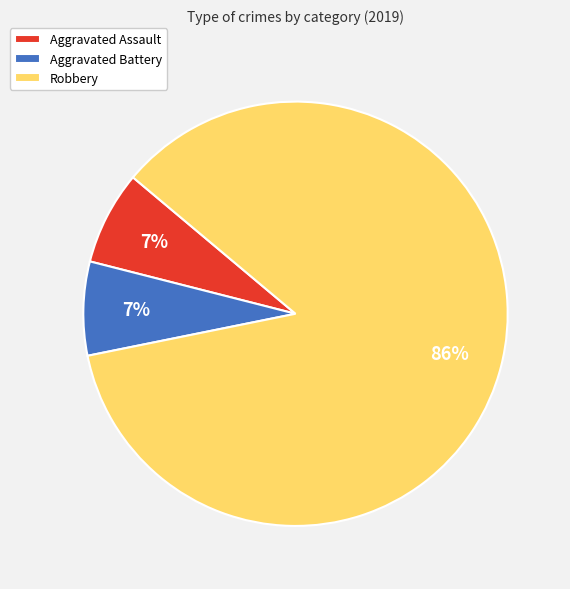

To the nearest percent, what is the difference between the Aggravated Battery and Robbery slice percentages?

79%